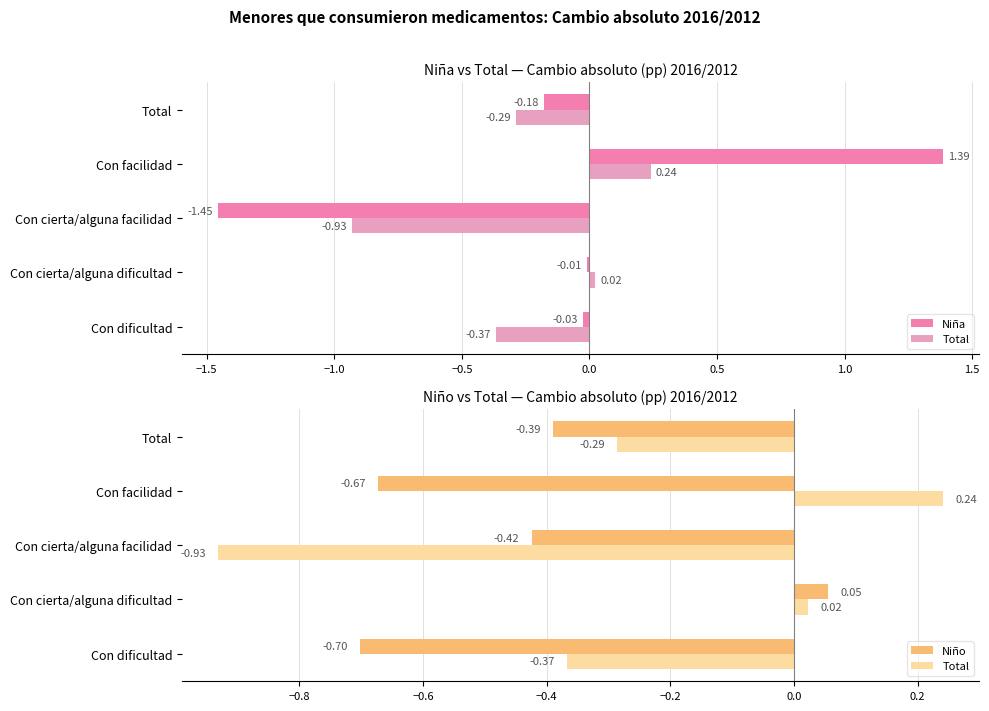

The Total series shows -0.4 at Total. True or false?

False